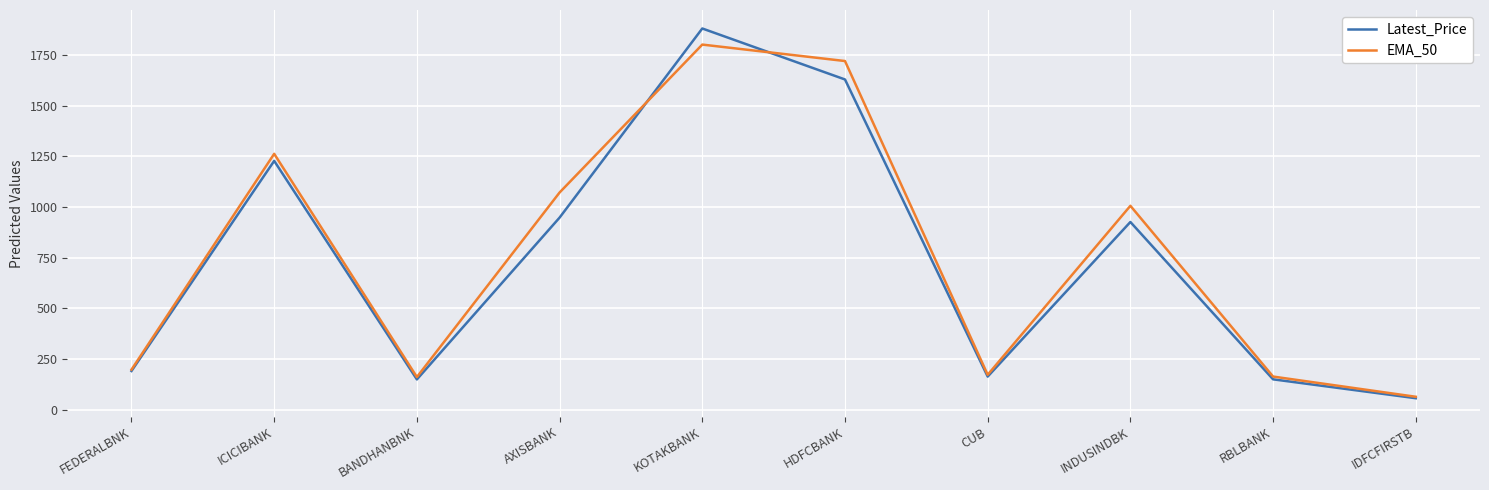

Which series has the widest spread of values?

Latest_Price